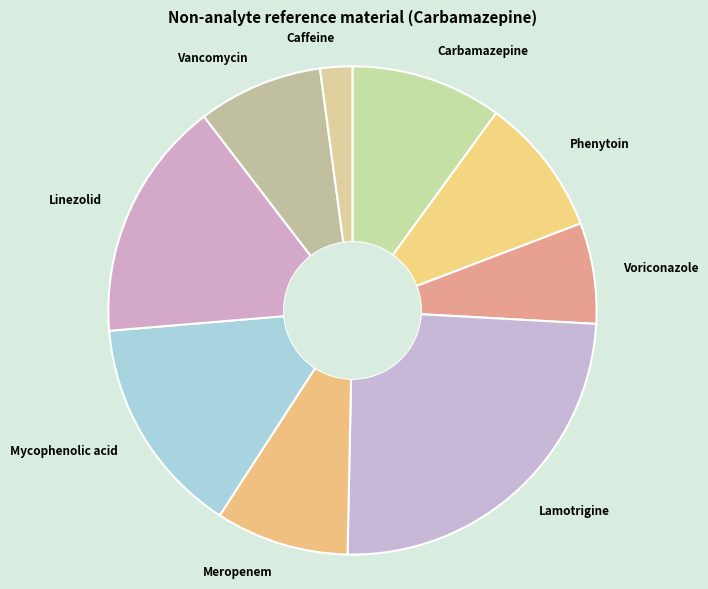

Which slice is the largest?

Lamotrigine